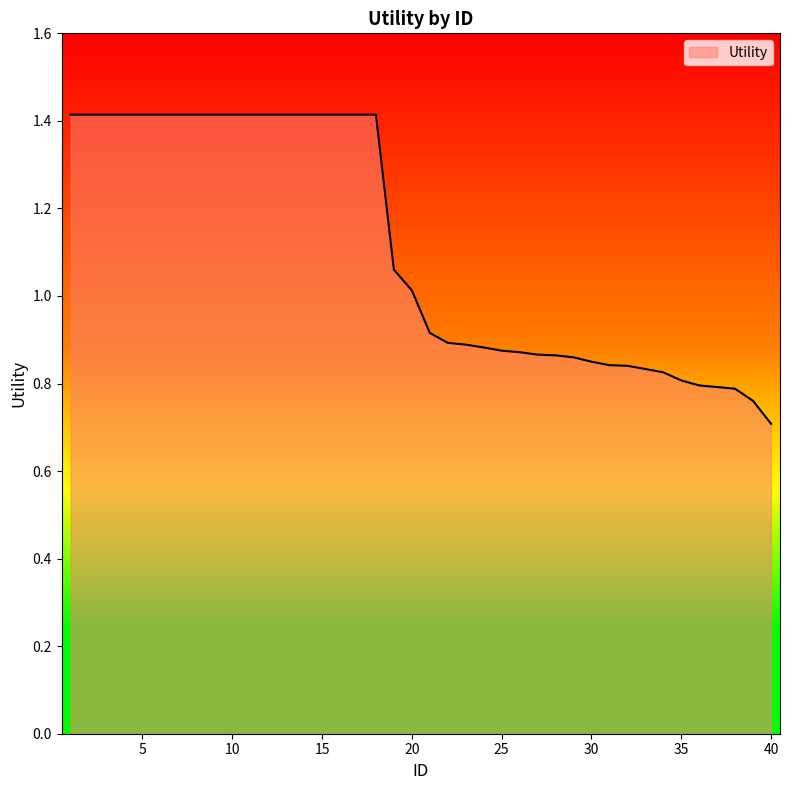

What is the minimum value shown in the chart?

0.7